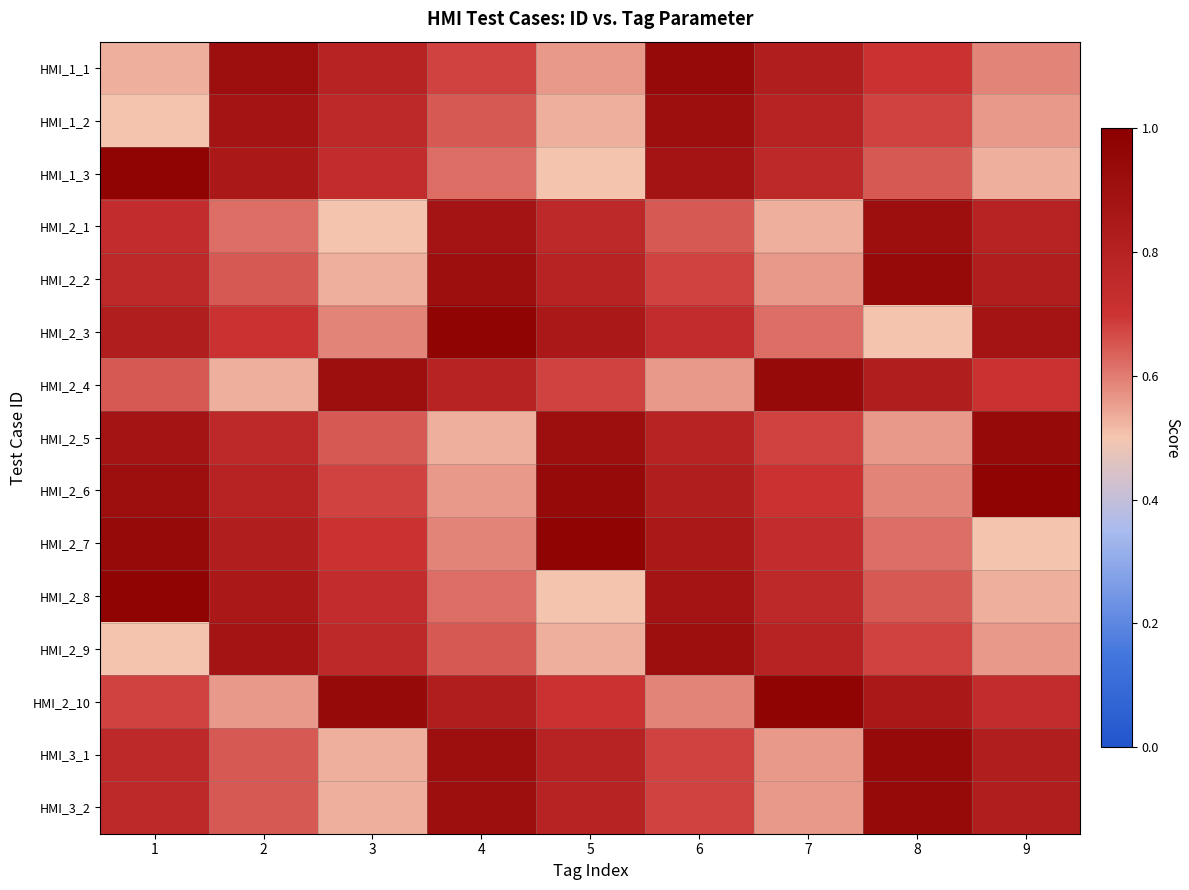

What is the total value across all series at 3?

10.4